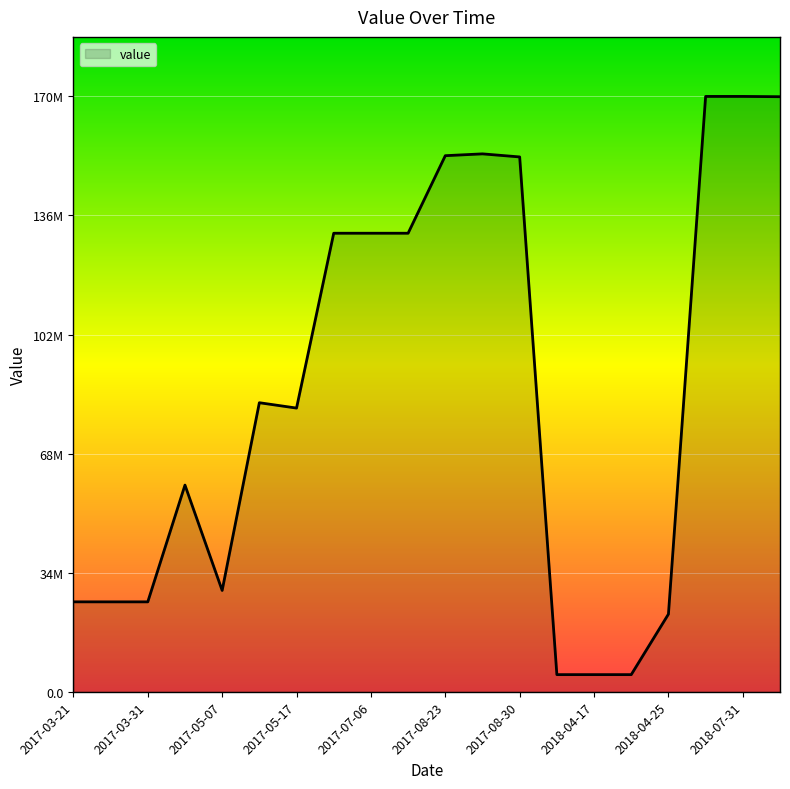

Does the chart have visible grid lines?

Yes